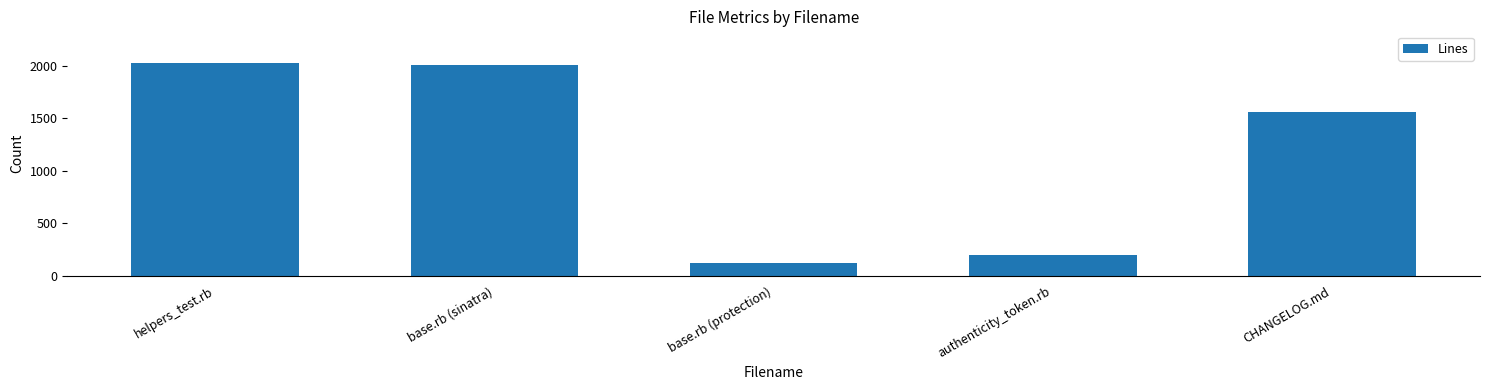

Is it true that the value at helpers_test.rb is 749?

False